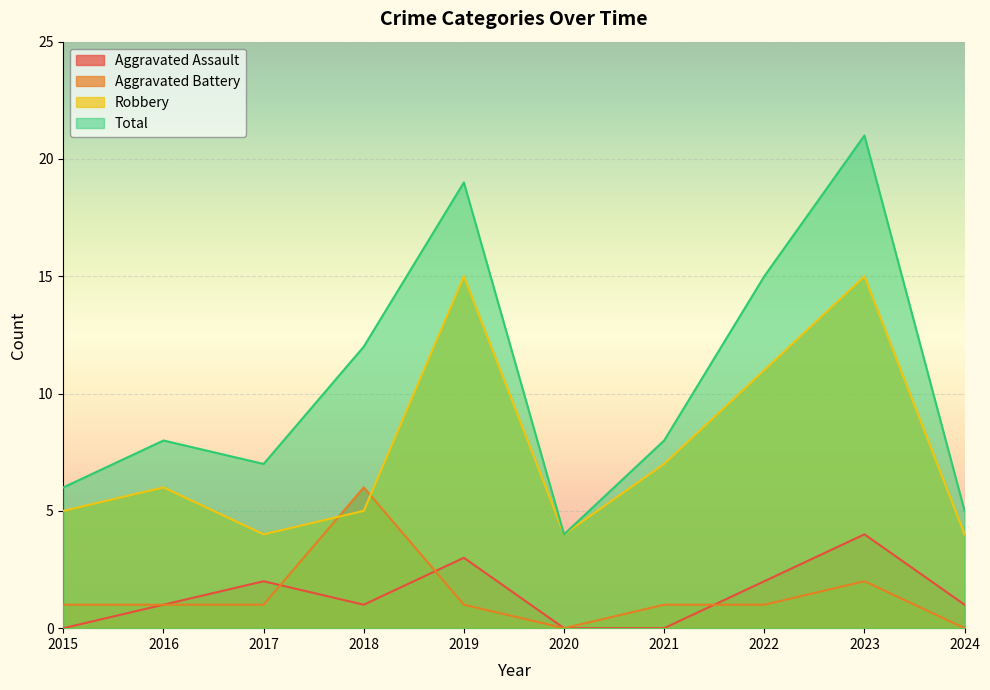

True or false: Aggravated Assault has more than 0 interior local peaks.

True